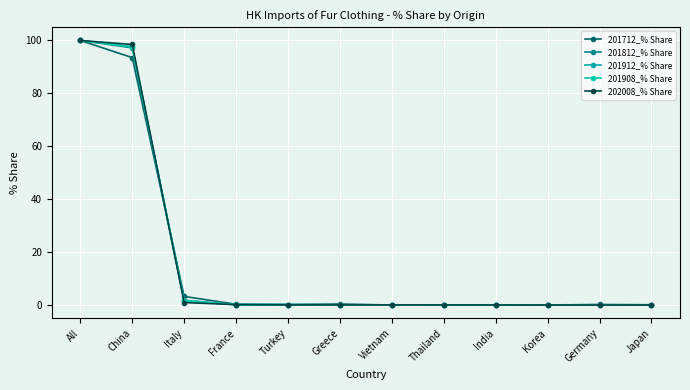

What is the spread (max minus min) of values at Turkey?

0.1